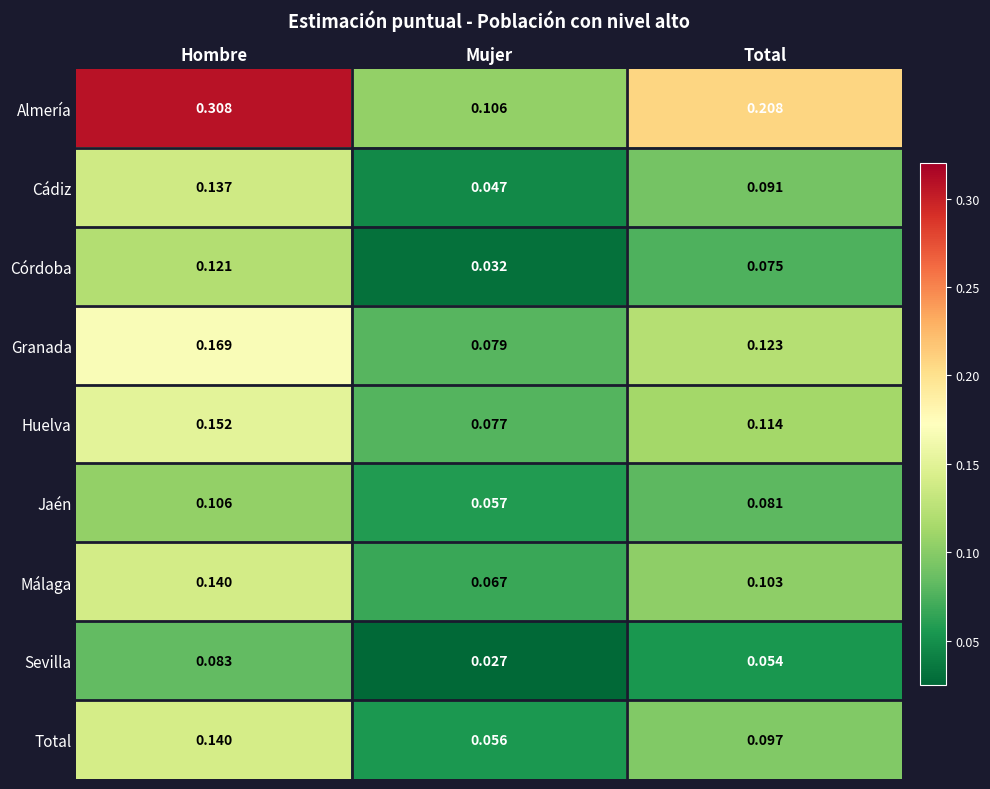

Which series has the largest range (max minus min)?

Almería